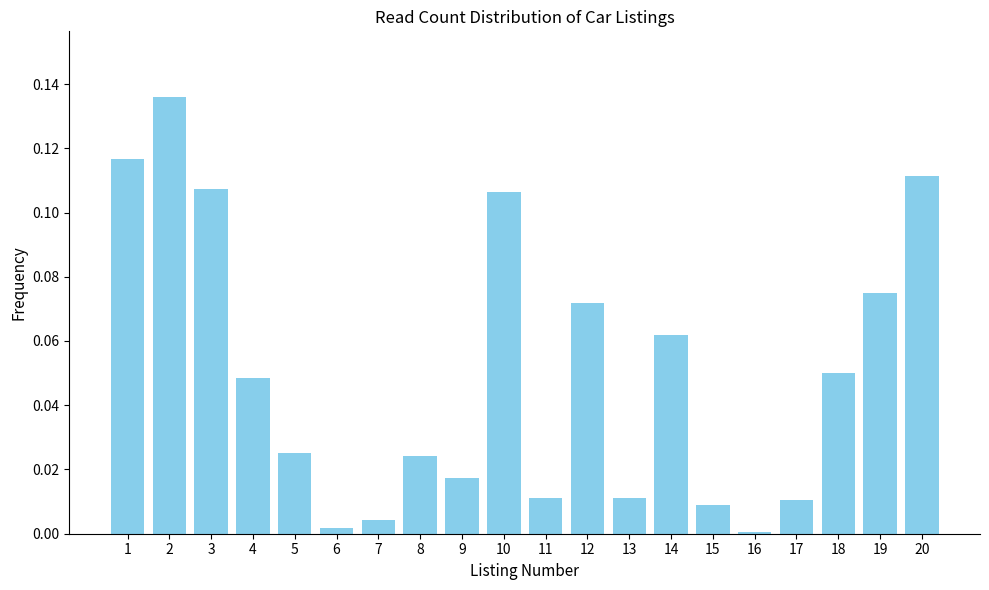

What is the sum of all values?

1.0